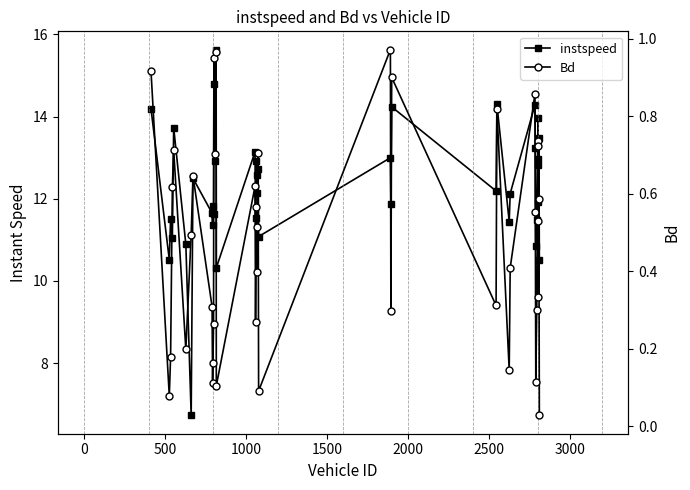

Is this an area chart (filled region under the line)?

No